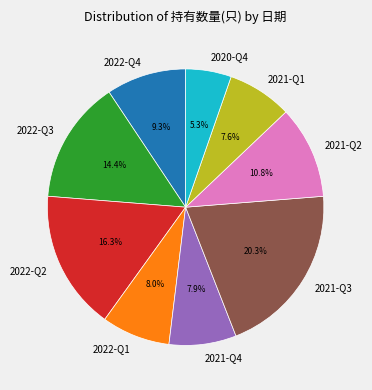

True or false: 2022-Q3 accounts for 14% of the total.

True